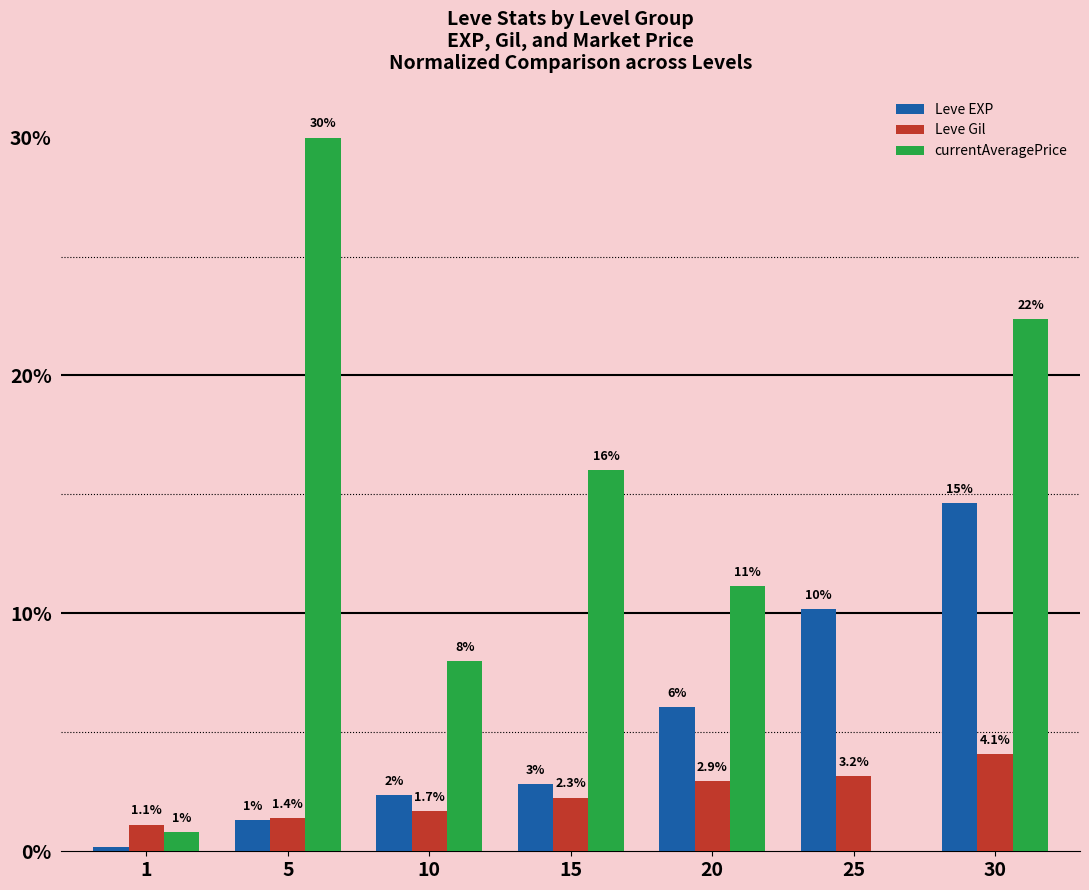

Is the value of Leve Gil at 20 greater than the value of Leve EXP at 20?

No